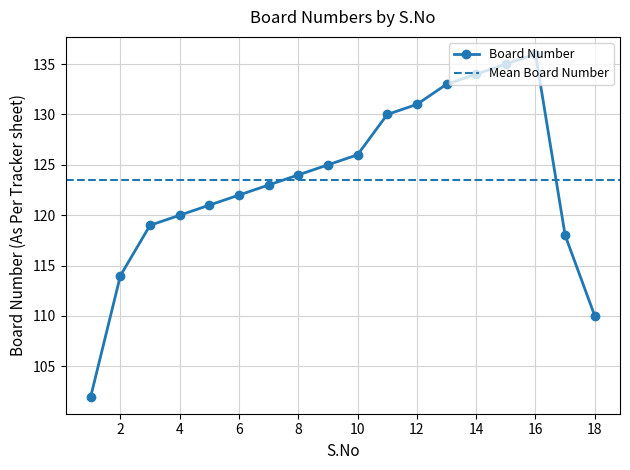

How many categories are shown in the chart?

18